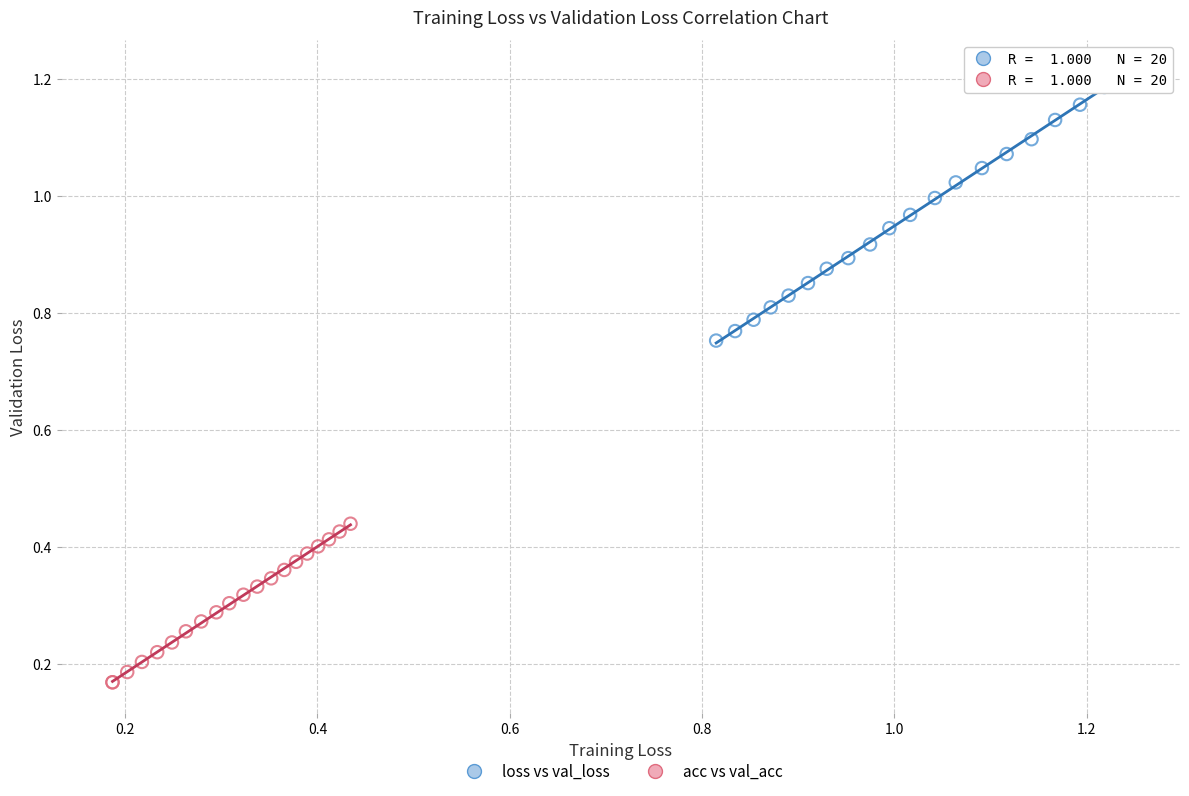

Which series reaches the maximum Y coordinate?

loss vs val_loss